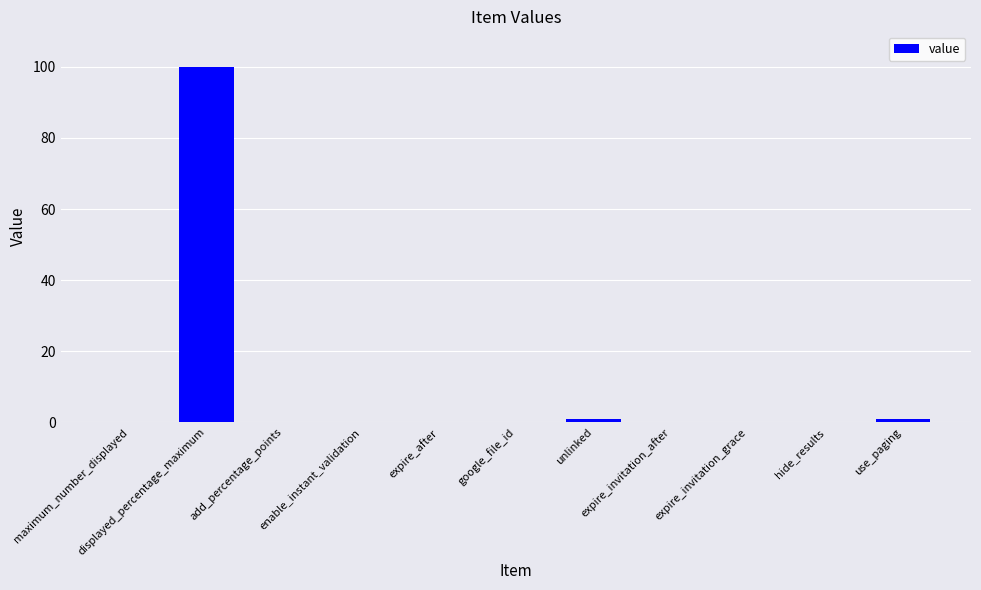

What is the sum of all values?

102